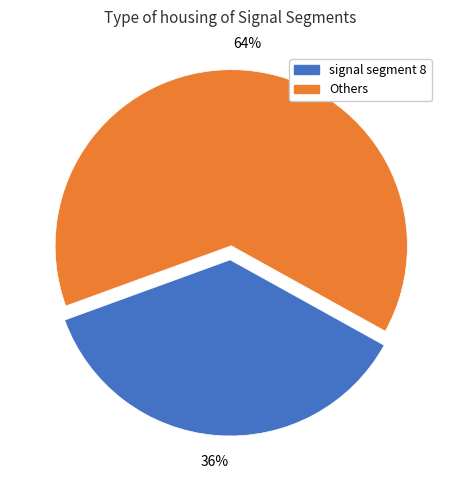

To the nearest percent, what percentage of the pie is Others?

64%